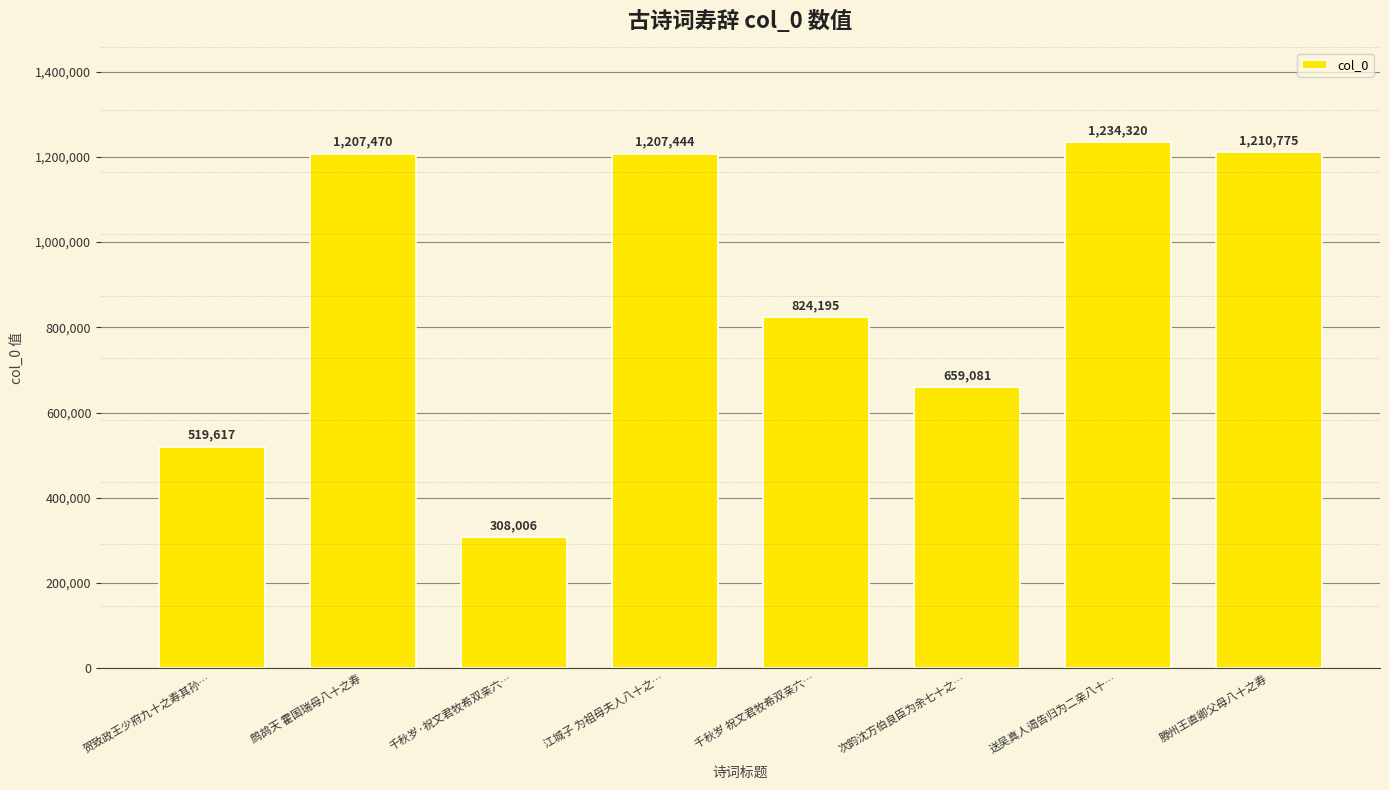

Is it true that the value at 送吴真人谒告归为二亲八十… is 1234320?

True